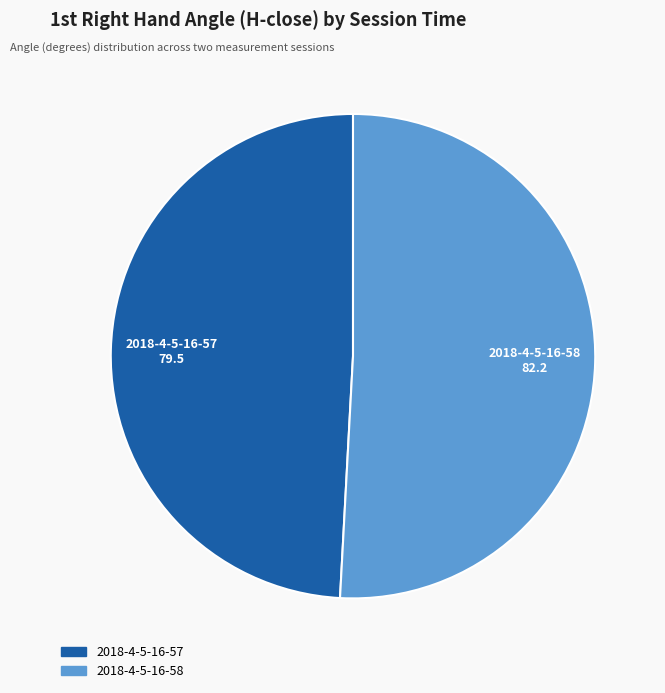

Is there any slice that represents more than half of the pie?

Yes